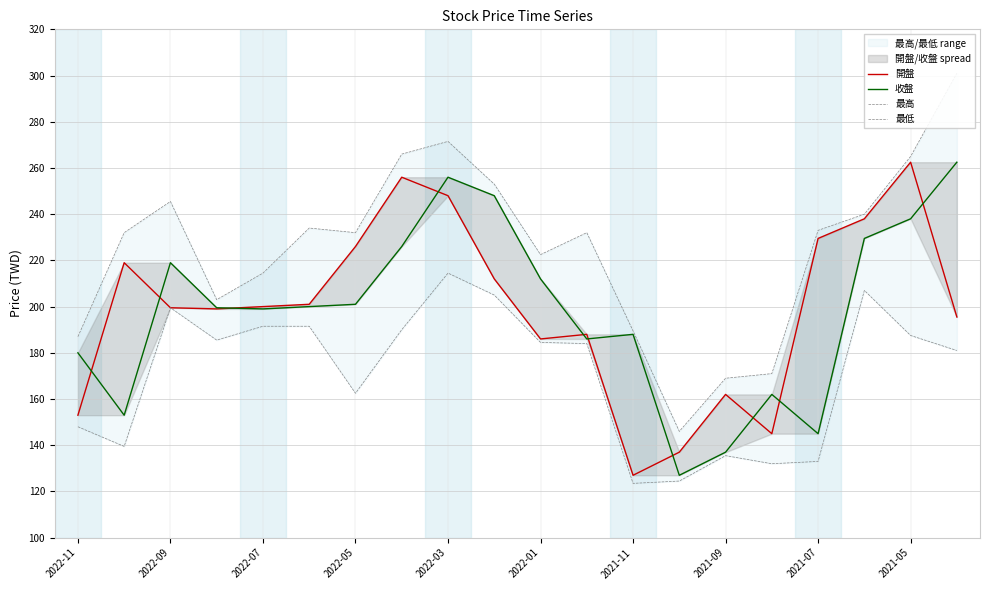

In 最高, how many points are lower than both neighbors (excluding endpoints)?

4